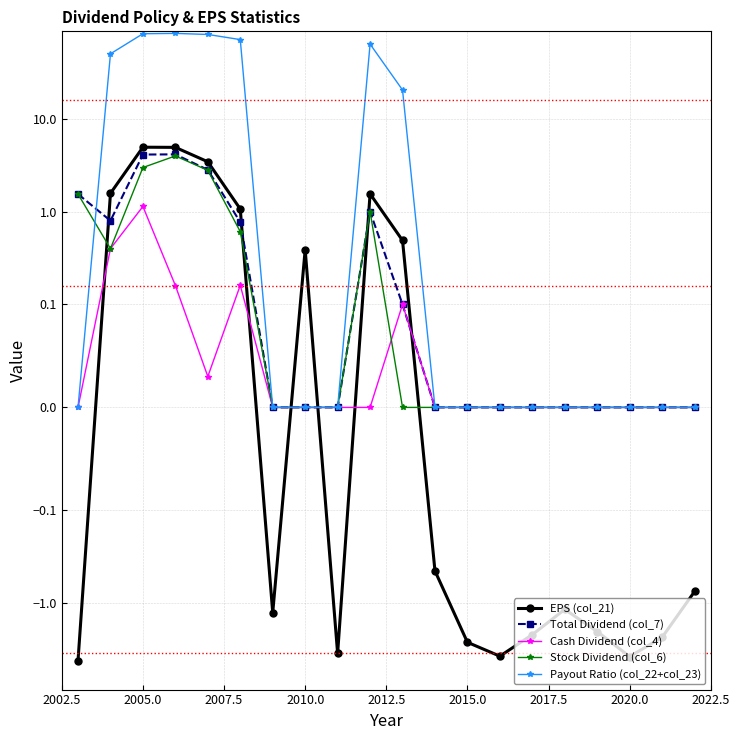

How many interior local peaks does the EPS (col_21) series have?

4